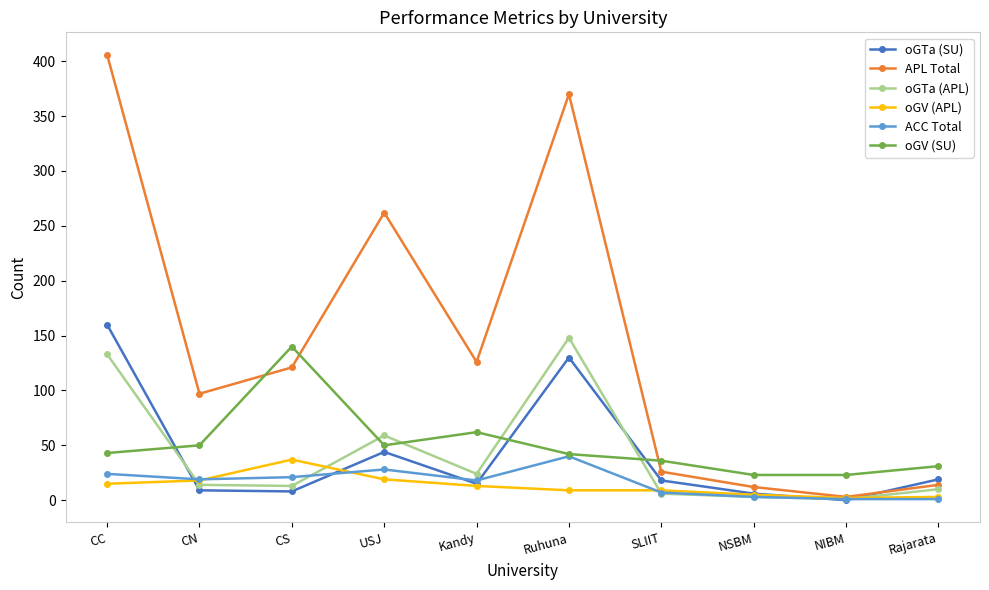

What is the average value of the oGV (SU) series?

50